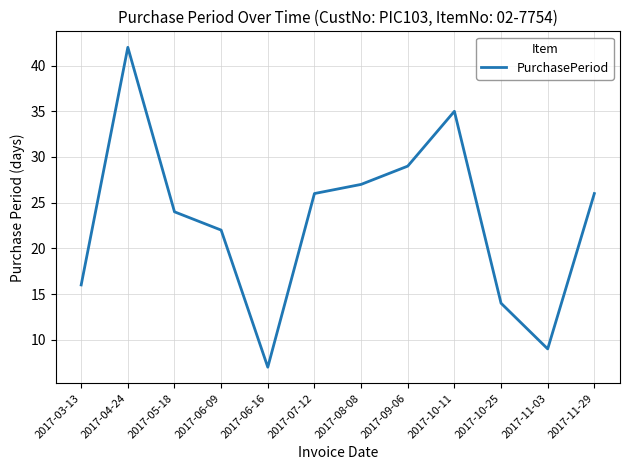

What is the greatest value displayed?

42